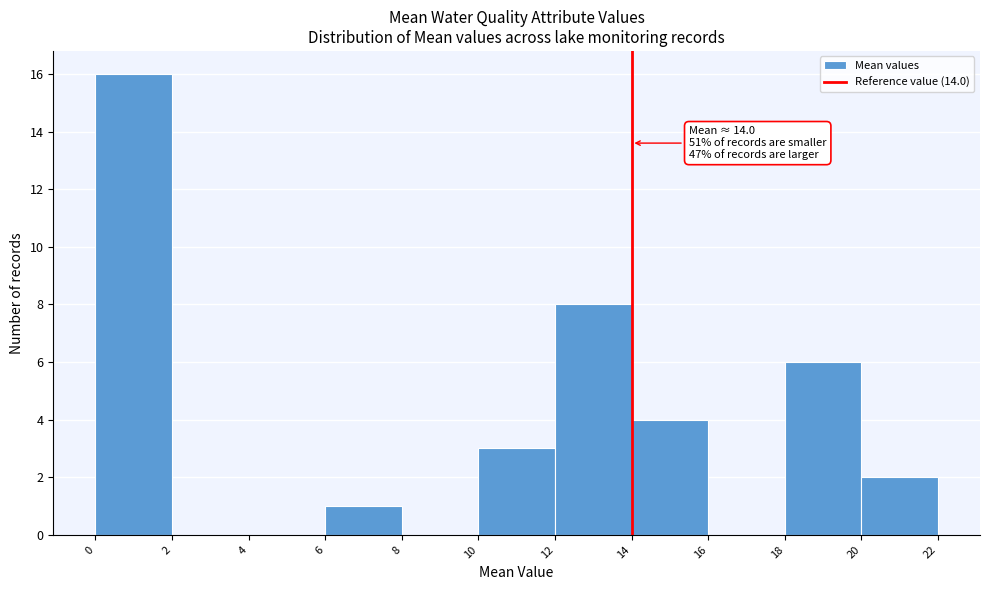

Which range on the x-axis has the tallest bar?

0 to 2